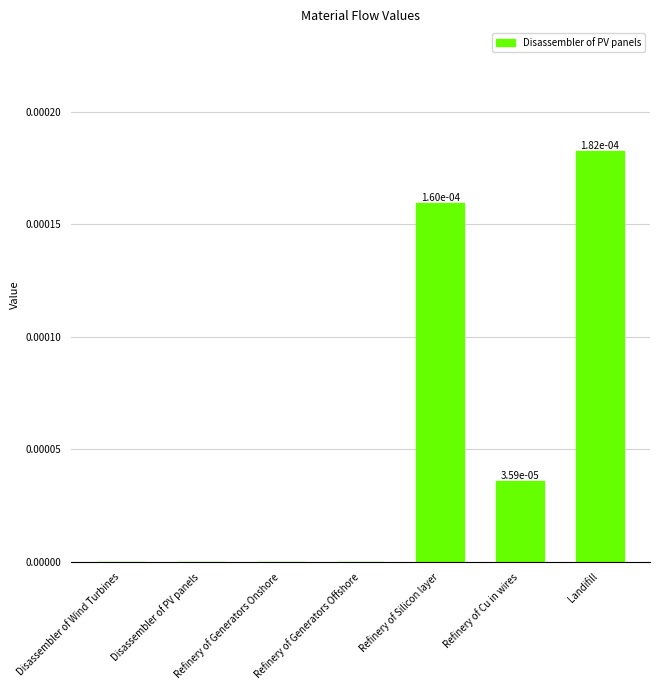

True or false: the data shows 0.0 at Landifill.

True